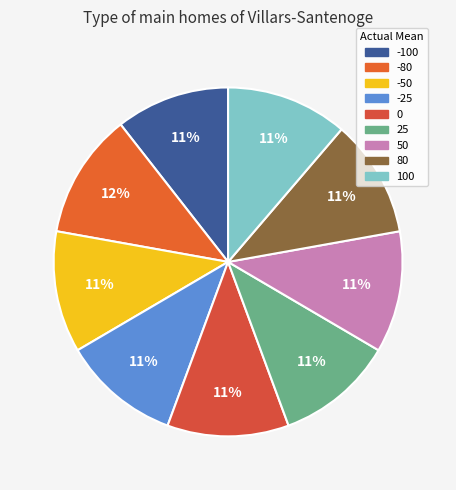

How many slices are in this pie chart?

9